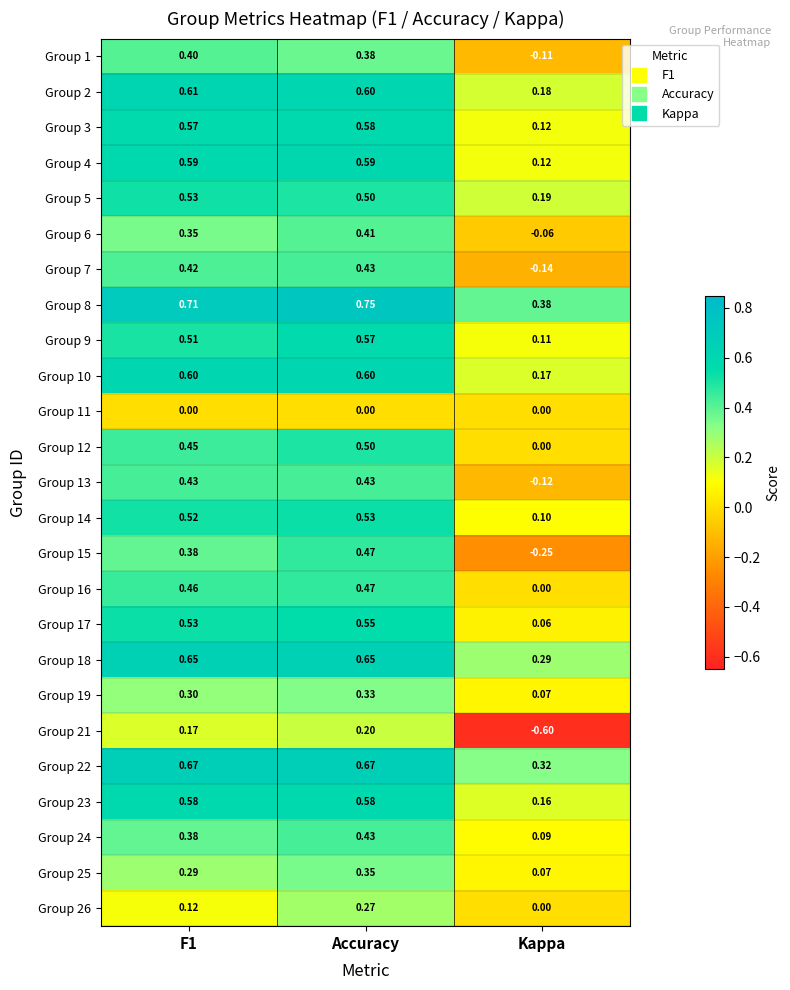

Which category has the lowest value in the Group 13 series?

Kappa